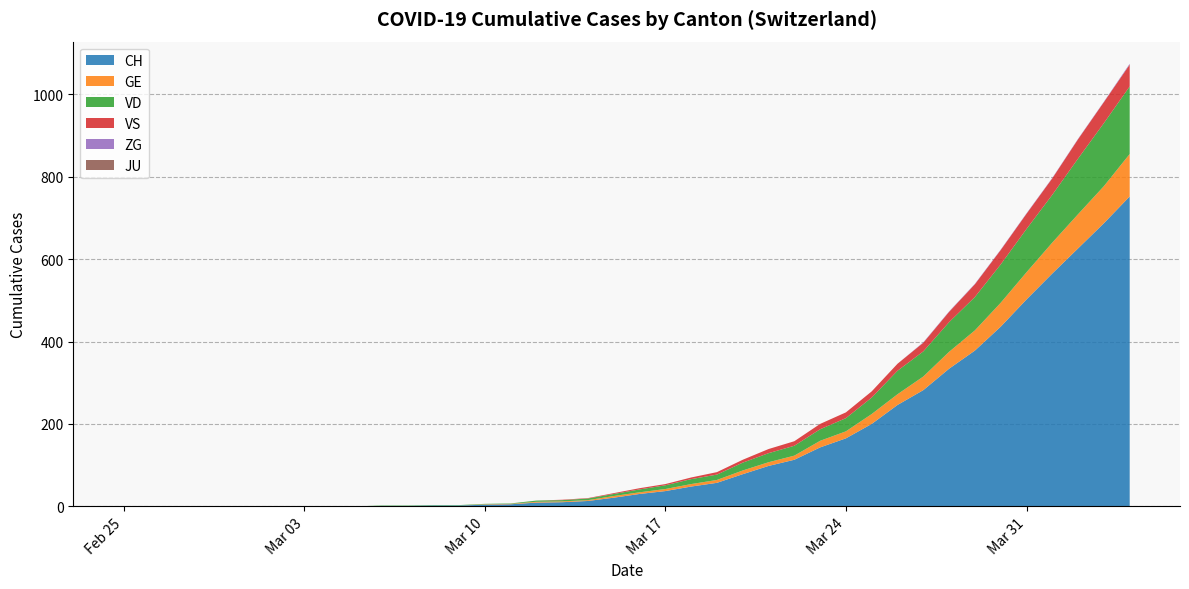

Reading left to right, transcribe all the data shown in this chart.

CH: 2020-02-25=0	2020-02-26=0	2020-02-27=0	2020-02-28=0	2020-02-29=0	2020-03-01=0	2020-03-02=0	2020-03-03=0	2020-03-04=0	2020-03-05=0	2020-03-06=1	2020-03-07=1	2020-03-08=2	2020-03-09=2	2020-03-10=4	2020-03-11=5	2020-03-12=9	2020-03-13=10	2020-03-14=13	2020-03-15=21	2020-03-16=30	2020-03-17=37	2020-03-18=48	2020-03-19=57	2020-03-20=78	2020-03-21=98	2020-03-22=113	2020-03-23=143	2020-03-24=165	2020-03-25=200	2020-03-26=246	2020-03-27=282	2020-03-28=334	2020-03-29=378	2020-03-30=436	2020-03-31=502	2020-04-01=565	2020-04-02=626	2020-04-03=687	2020-04-04=752
GE: 2020-02-25=0	2020-02-26=0	2020-02-27=0	2020-02-28=0	2020-02-29=0	2020-03-01=0	2020-03-02=0	2020-03-03=0	2020-03-04=0	2020-03-05=0	2020-03-06=0	2020-03-07=0	2020-03-08=0	2020-03-09=0	2020-03-10=1	2020-03-11=1	2020-03-12=2	2020-03-13=2	2020-03-14=2	2020-03-15=4	2020-03-16=4	2020-03-17=5	2020-03-18=6	2020-03-19=7	2020-03-20=9	2020-03-21=9	2020-03-22=10	2020-03-23=16	2020-03-24=17	2020-03-25=24	2020-03-26=26	2020-03-27=33	2020-03-28=41	2020-03-29=49	2020-03-30=58	2020-03-31=66	2020-04-01=75	2020-04-02=83	2020-04-03=90	2020-04-04=103
VD: 2020-02-25=0	2020-02-26=0	2020-02-27=0	2020-02-28=0	2020-02-29=0	2020-03-01=0	2020-03-02=0	2020-03-03=0	2020-03-04=0	2020-03-05=0	2020-03-06=1	2020-03-07=1	2020-03-08=1	2020-03-09=1	2020-03-10=1	2020-03-11=1	2020-03-12=3	2020-03-13=3	2020-03-14=4	2020-03-15=5	2020-03-16=7	2020-03-17=9	2020-03-18=12	2020-03-19=13	2020-03-20=19	2020-03-21=22	2020-03-22=24	2020-03-23=28	2020-03-24=32	2020-03-25=40	2020-03-26=57	2020-03-27=61	2020-03-28=72	2020-03-29=81	2020-03-30=93	2020-03-31=105	2020-04-01=116	2020-04-02=135	2020-04-03=153	2020-04-04=164
VS: 2020-02-25=0	2020-02-26=0	2020-02-27=0	2020-02-28=0	2020-02-29=0	2020-03-01=0	2020-03-02=0	2020-03-03=0	2020-03-04=0	2020-03-05=0	2020-03-06=0	2020-03-07=0	2020-03-08=0	2020-03-09=0	2020-03-10=0	2020-03-11=0	2020-03-12=0	2020-03-13=1	2020-03-14=1	2020-03-15=2	2020-03-16=3	2020-03-17=3	2020-03-18=4	2020-03-19=6	2020-03-20=7	2020-03-21=10	2020-03-22=11	2020-03-23=13	2020-03-24=14	2020-03-25=15	2020-03-26=17	2020-03-27=21	2020-03-28=25	2020-03-29=31	2020-03-30=35	2020-03-31=37	2020-04-01=40	2020-04-02=47	2020-04-03=51	2020-04-04=53
JU: 2020-02-25=0	2020-02-26=0	2020-02-27=0	2020-02-28=0	2020-02-29=0	2020-03-01=0	2020-03-02=0	2020-03-03=0	2020-03-04=0	2020-03-05=0	2020-03-06=0	2020-03-07=0	2020-03-08=0	2020-03-09=0	2020-03-10=0	2020-03-11=0	2020-03-12=0	2020-03-13=0	2020-03-14=0	2020-03-15=0	2020-03-16=0	2020-03-17=0	2020-03-18=0	2020-03-19=0	2020-03-20=0	2020-03-21=0	2020-03-22=0	2020-03-23=0	2020-03-24=0	2020-03-25=0	2020-03-26=0	2020-03-27=0	2020-03-28=0	2020-03-29=0	2020-03-30=0	2020-03-31=0	2020-04-01=0	2020-04-02=0	2020-04-03=0	2020-04-04=0
ZG: 2020-02-25=0	2020-02-26=0	2020-02-27=0	2020-02-28=0	2020-02-29=0	2020-03-01=0	2020-03-02=0	2020-03-03=0	2020-03-04=0	2020-03-05=0	2020-03-06=0	2020-03-07=0	2020-03-08=0	2020-03-09=0	2020-03-10=0	2020-03-11=0	2020-03-12=0	2020-03-13=0	2020-03-14=0	2020-03-15=0	2020-03-16=0	2020-03-17=0	2020-03-18=0	2020-03-19=0	2020-03-20=0	2020-03-21=0	2020-03-22=0	2020-03-23=0	2020-03-24=0	2020-03-25=0	2020-03-26=0	2020-03-27=1	2020-03-28=1	2020-03-29=1	2020-03-30=1	2020-03-31=1	2020-04-01=1	2020-04-02=1	2020-04-03=1	2020-04-04=2